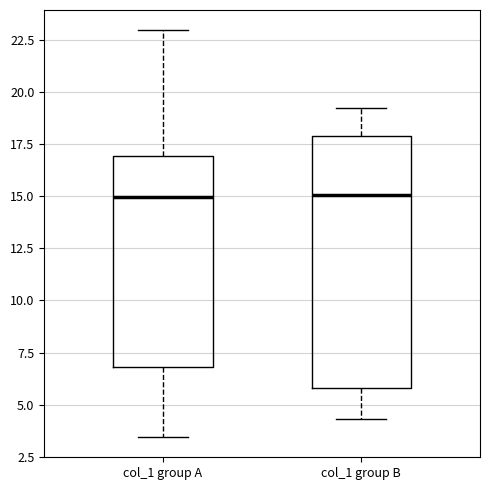

Reading left to right, read every box against the y-axis: the position of its median line, the range the box covers, and the ends of its whiskers. The values are not printed on the chart, so give them approximately, as read against the axis.

col_1 group A: median 15.0, box 7.0 to 17.0, whiskers 3.5 to 23.0
col_1 group B: median 15.0, box 6.0 to 18.0, whiskers 4.5 to 19.0